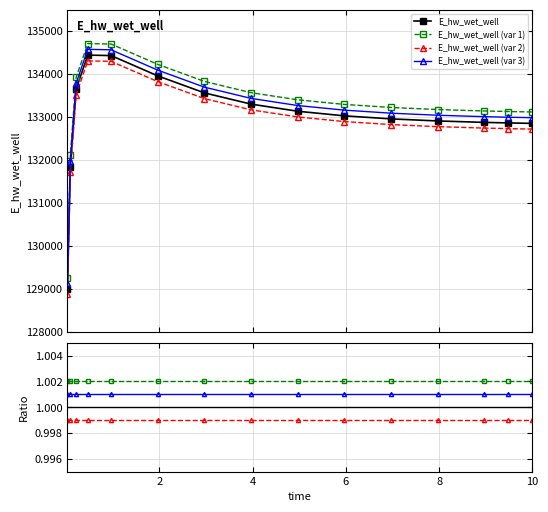

What are all the series names shown in the legend?

E_hw_wet_well, E_hw_wet_well (var 1), E_hw_wet_well (var 2), E_hw_wet_well (var 3)